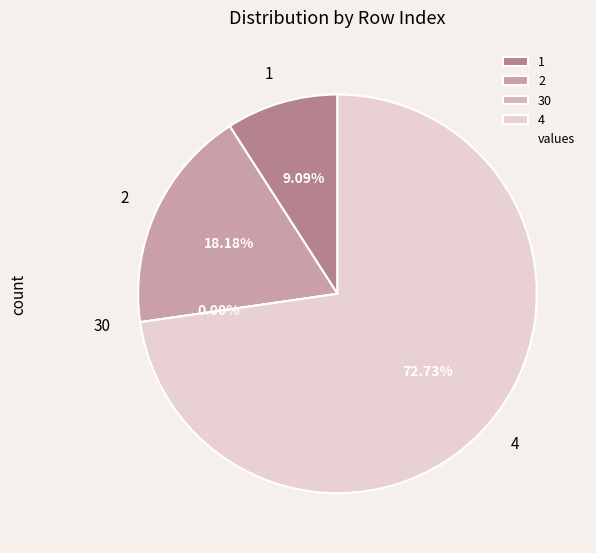

Between 30 and 4, which is larger?

4